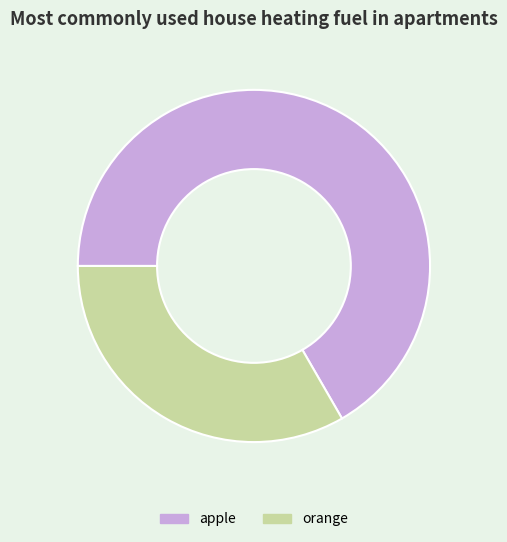

Which slice is the largest?

apple